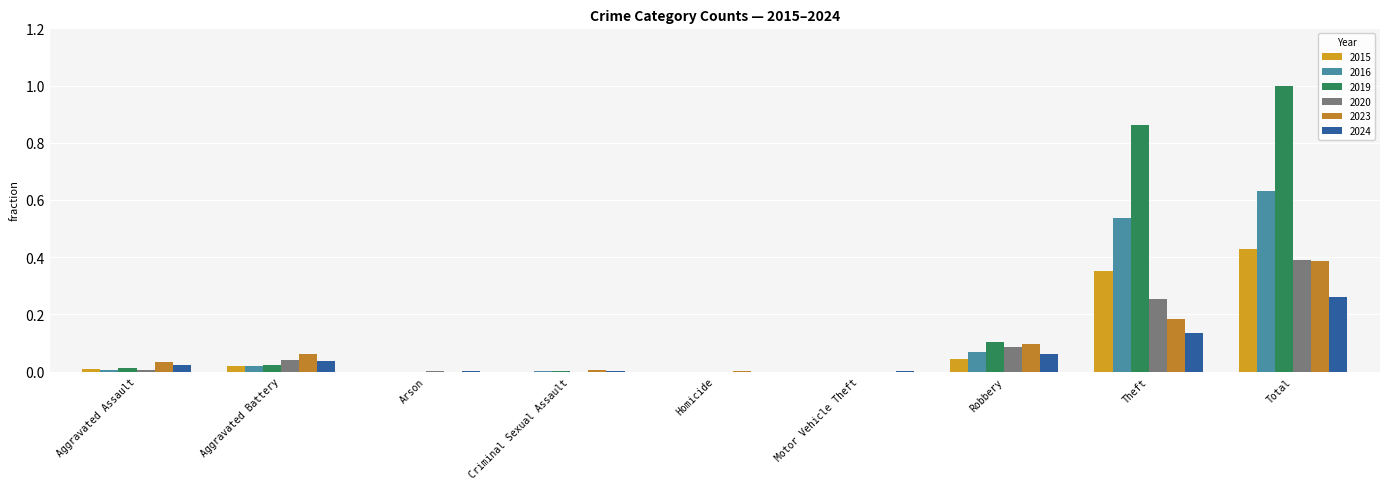

What is the sum of all 2023 values?

0.8